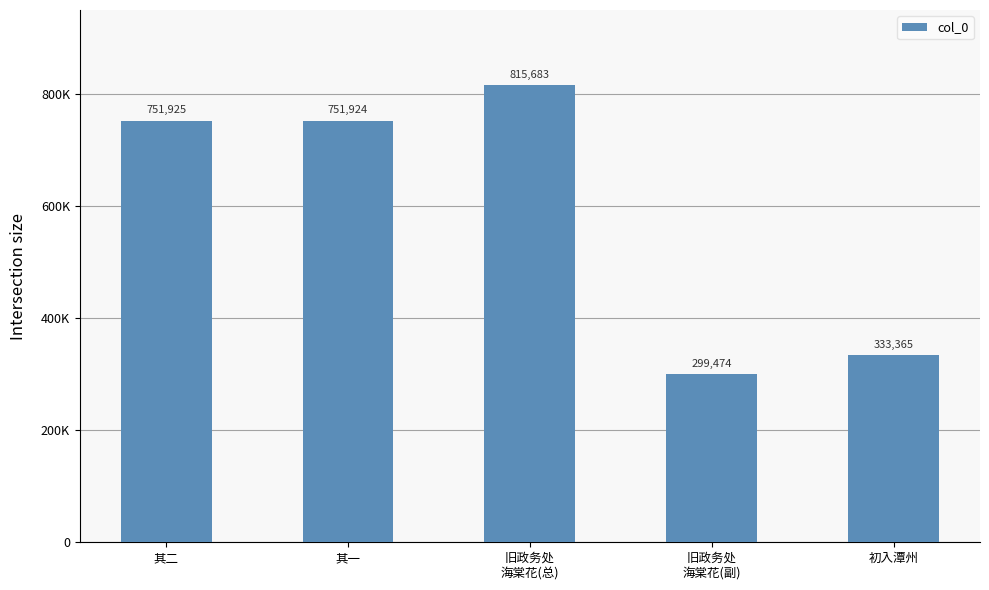

Reading left to right, extract all data points from this chart.

751925	751924	815683	299474	333365